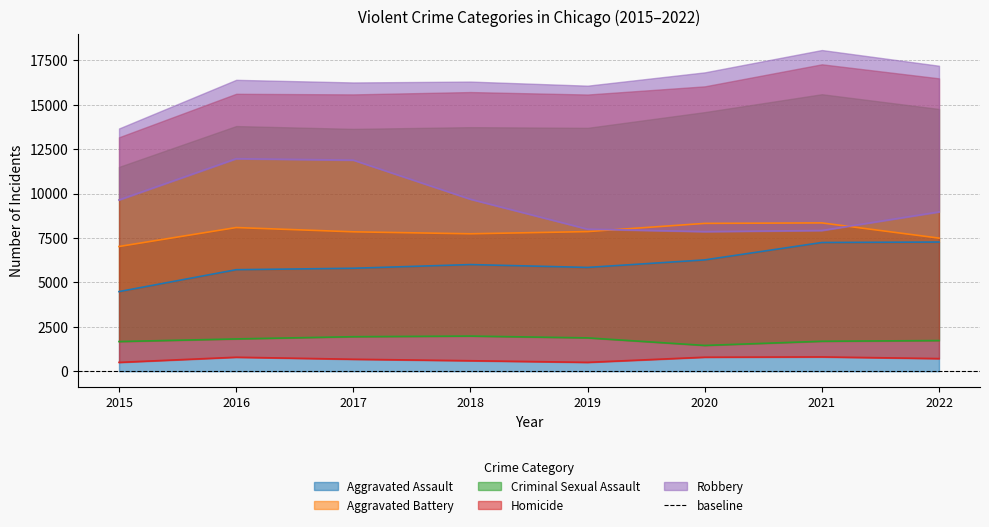

What is the minimum value for Aggravated Assault?

4480